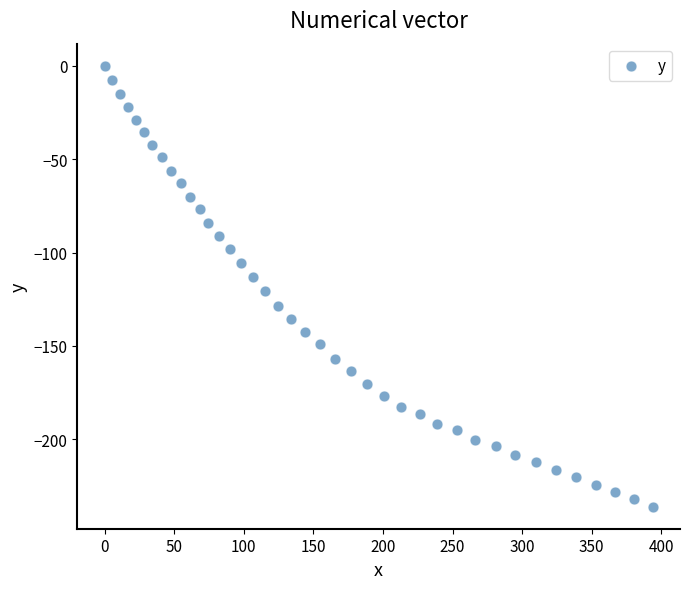

What is the range of X values (max minus min)?

393.8